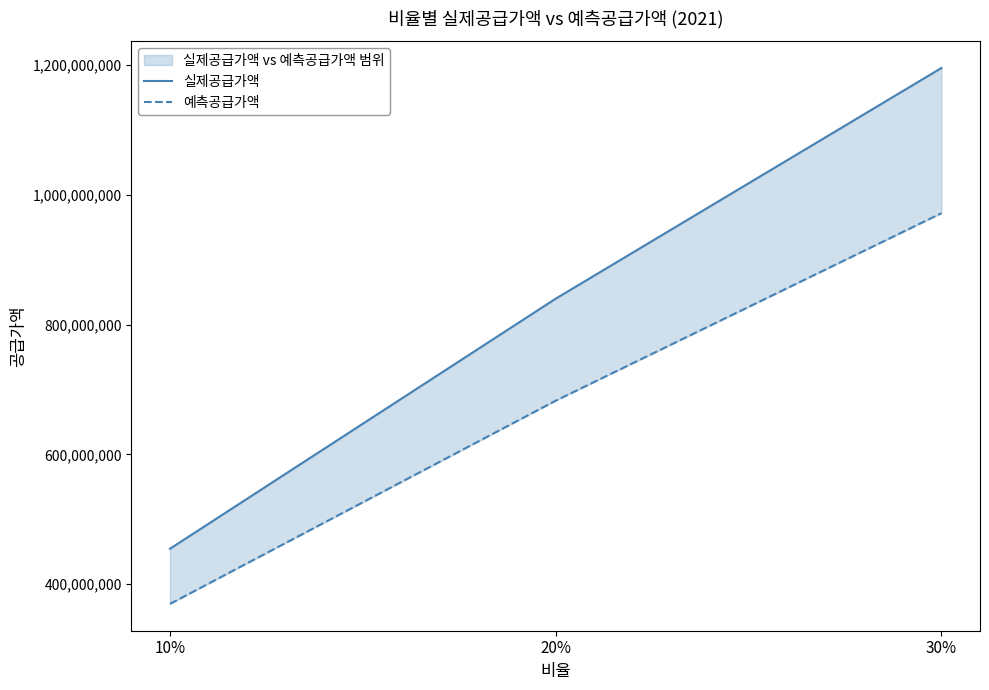

Reading left to right, list all the values displayed in this chart.

실제공급가액: 10%=454357000	20%=840034000	30%=1195773000
예측공급가액: 10%=369272836	20%=682726881	30%=971849200